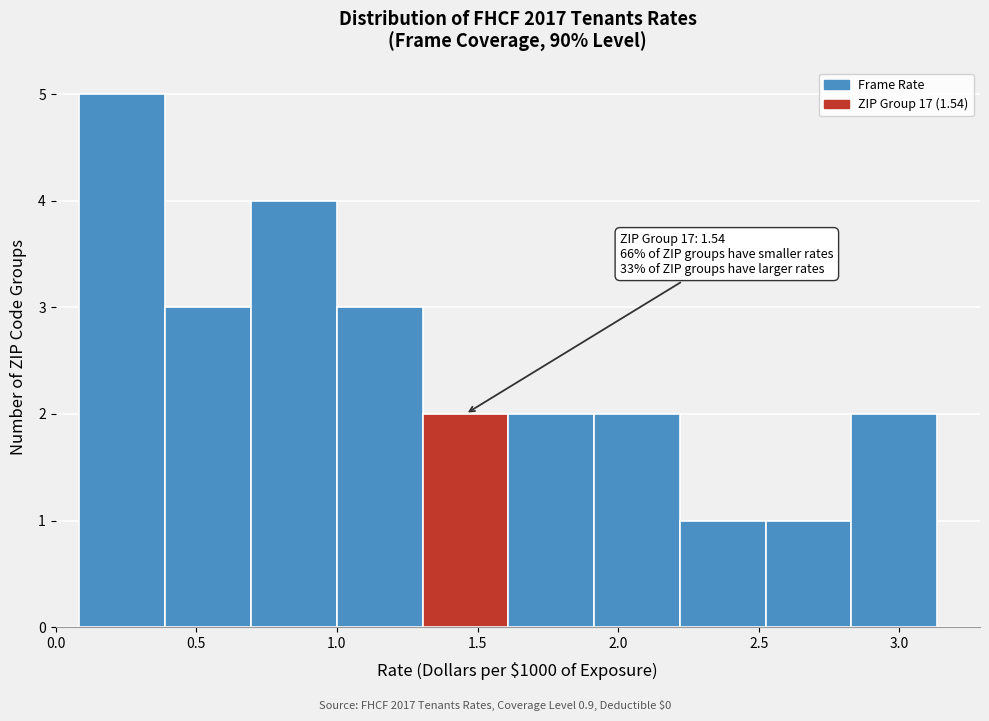

Over which range of the x-axis is the bar tallest?

0.10 to 0.40